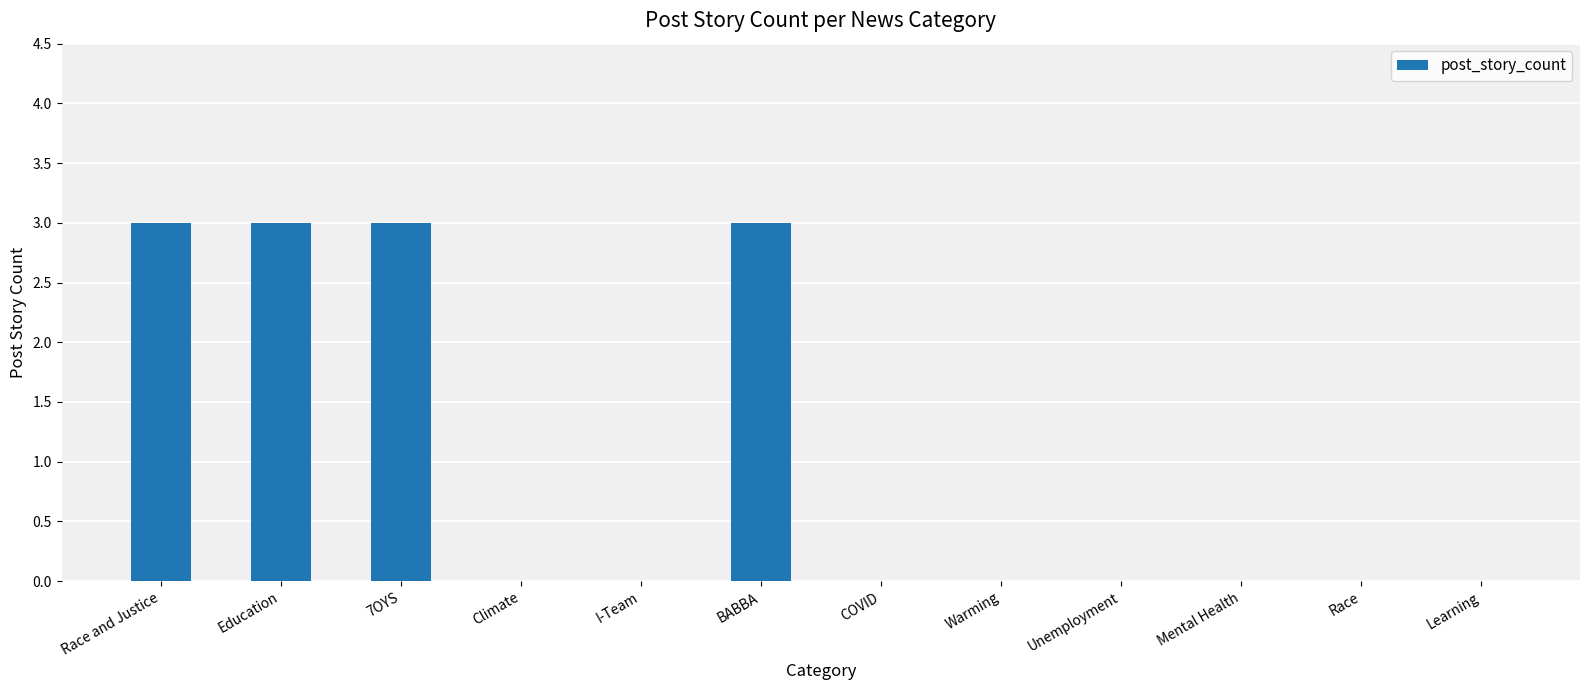

Reading left to right, transcribe all the data shown in this chart.

Race and Justice=3	Education=3	7OYS=3	Climate=0	I-Team=0	BABBA=3	COVID=0	Warming=0	Unemployment=0	Mental Health=0	Race=0	Learning=0